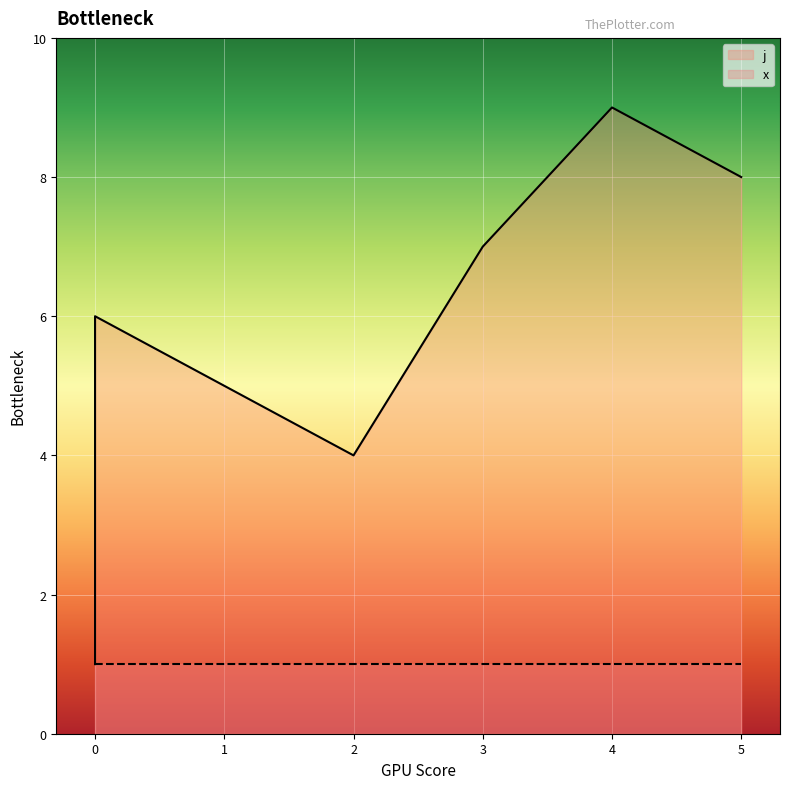

How many data points are above 5?

4